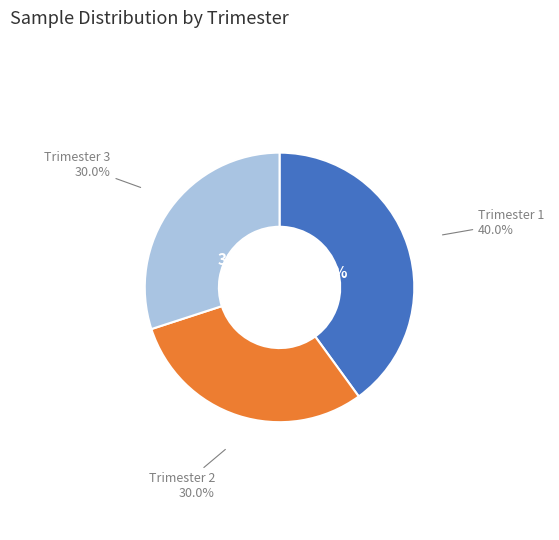

Is it true that Trimester 1 is 40% of the pie?

True